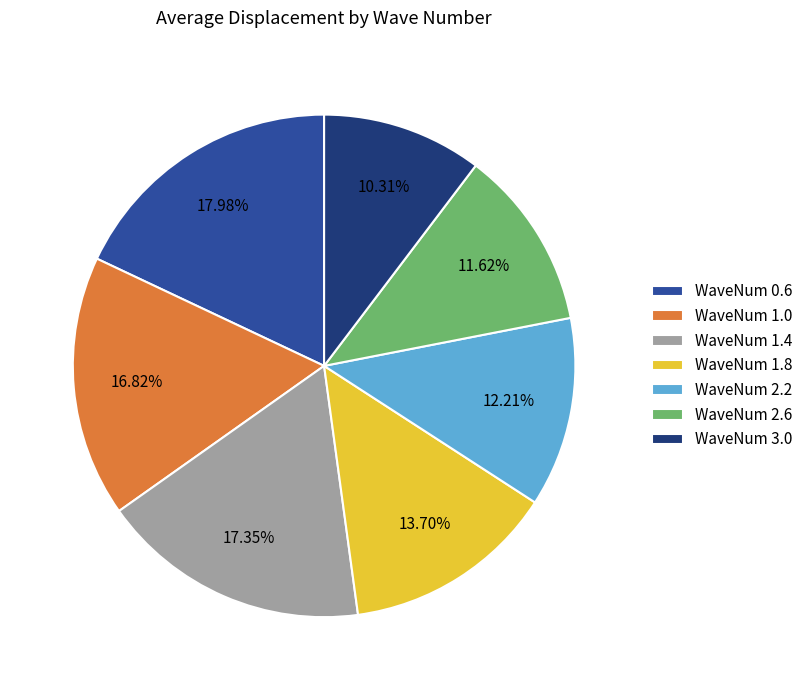

Count the number of slices in the pie.

7